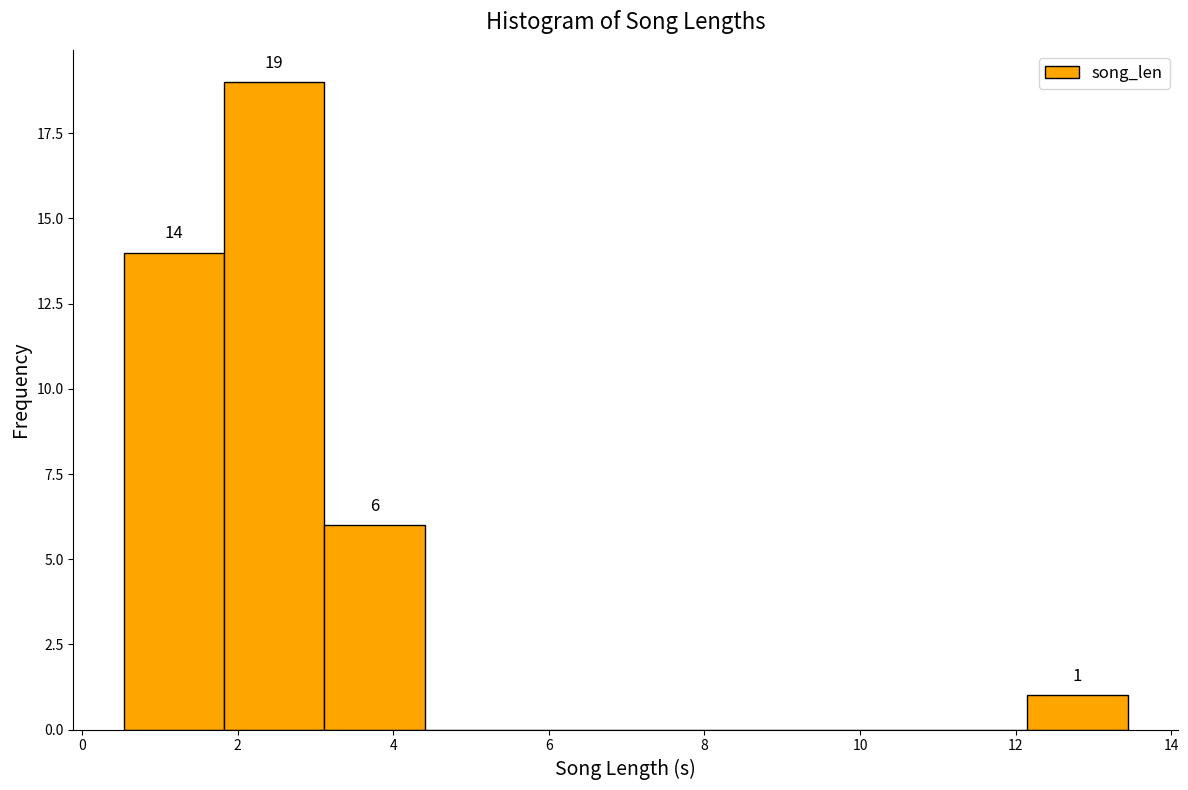

Which range on the x-axis has the tallest bar?

1.8 to 3.2